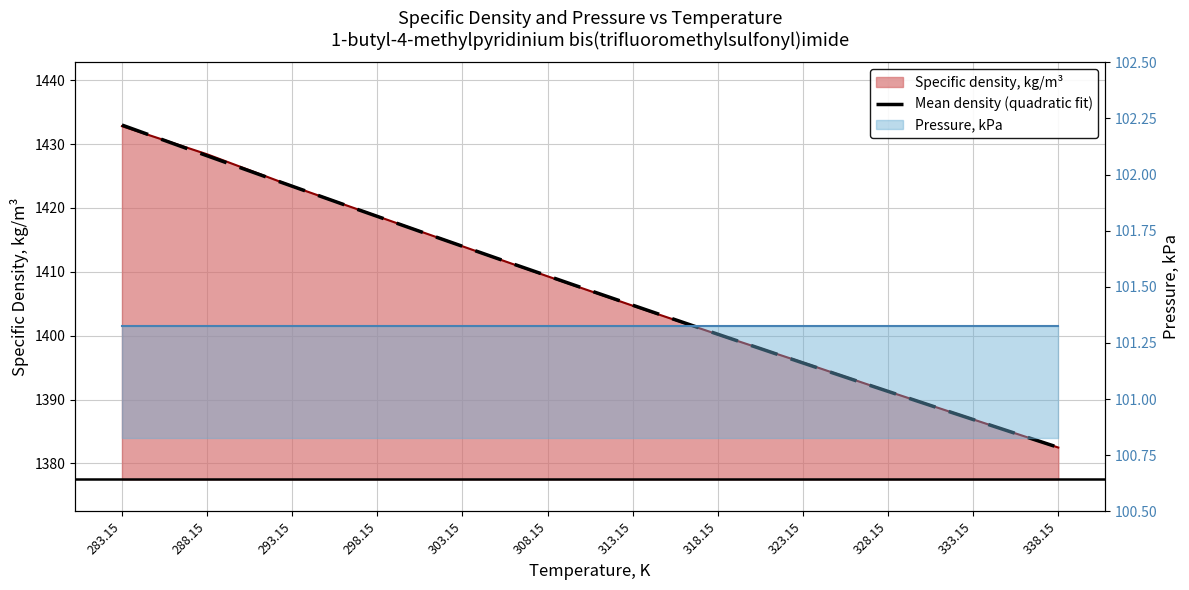

Which category has the lowest value across all series?

338.15